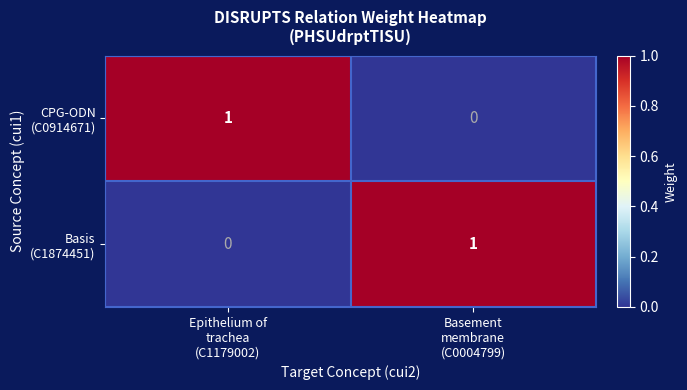

What is the spread (max minus min) of values at Basement
membrane
(C0004799)?

1